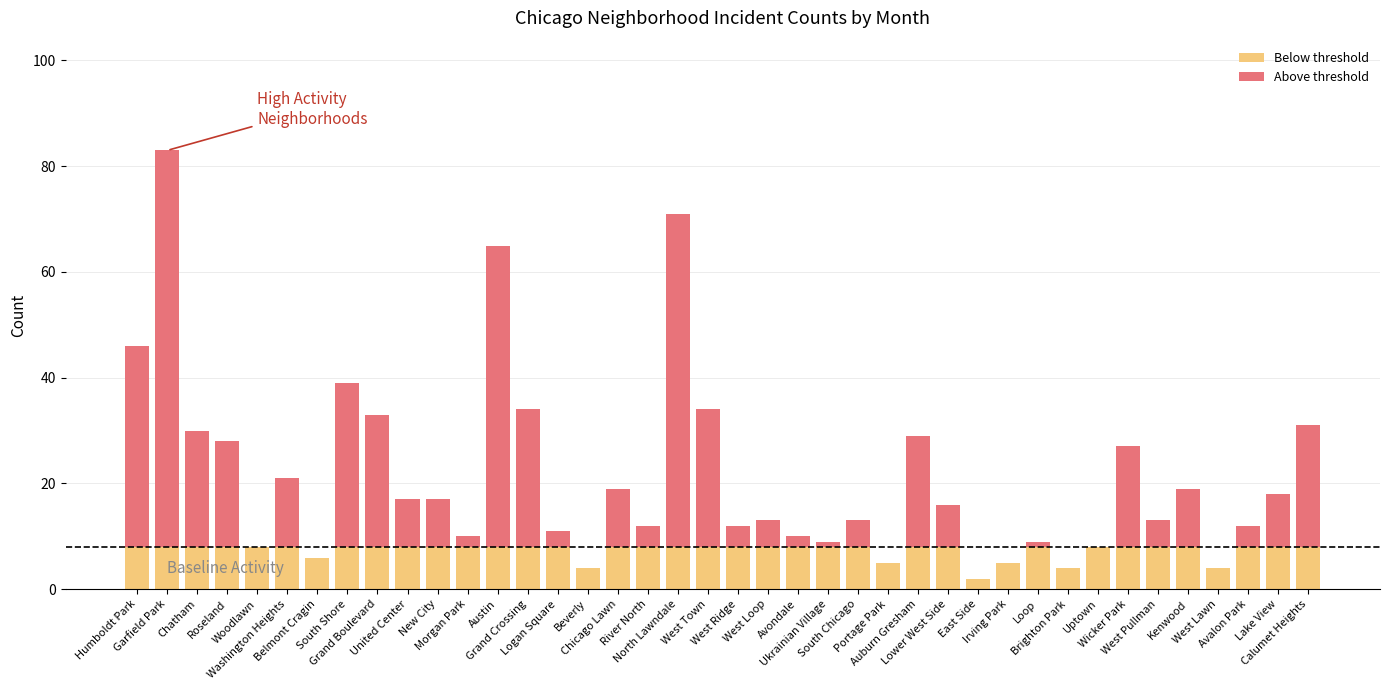

What are all the series names shown in the legend?

Below threshold, Above threshold